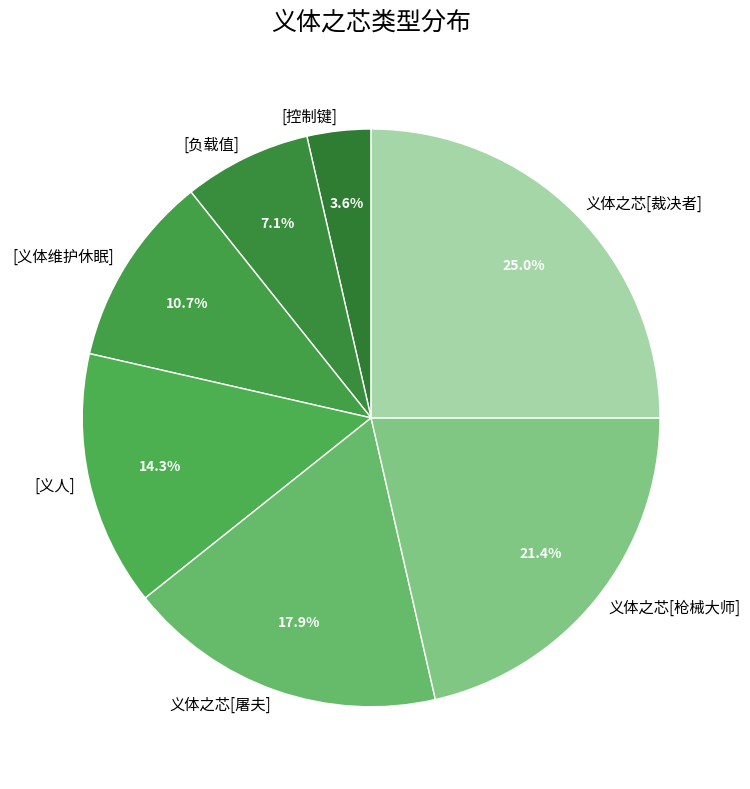

Between 义体之芯[裁决者] and [义人], which is larger?

义体之芯[裁决者]